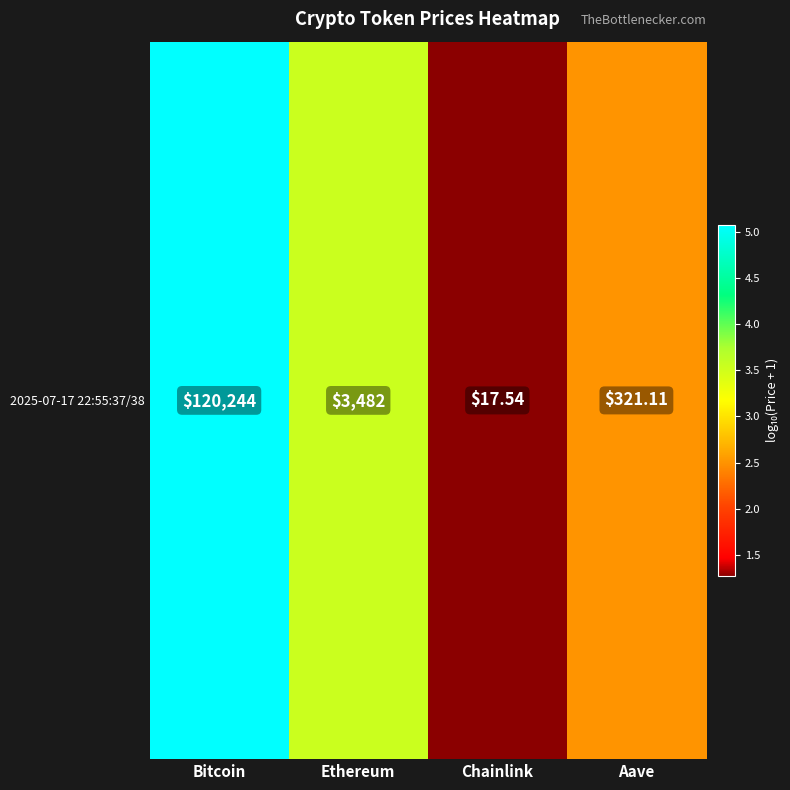

Which category has the highest value across all series?

Bitcoin